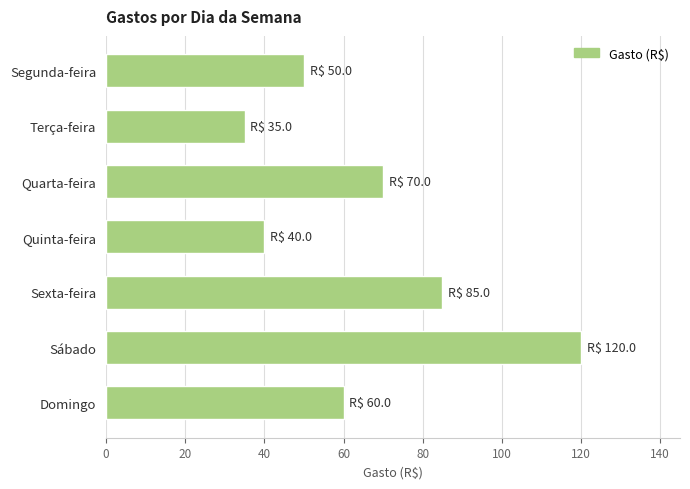

Between Quarta-feira and Sexta-feira, which is larger?

Sexta-feira